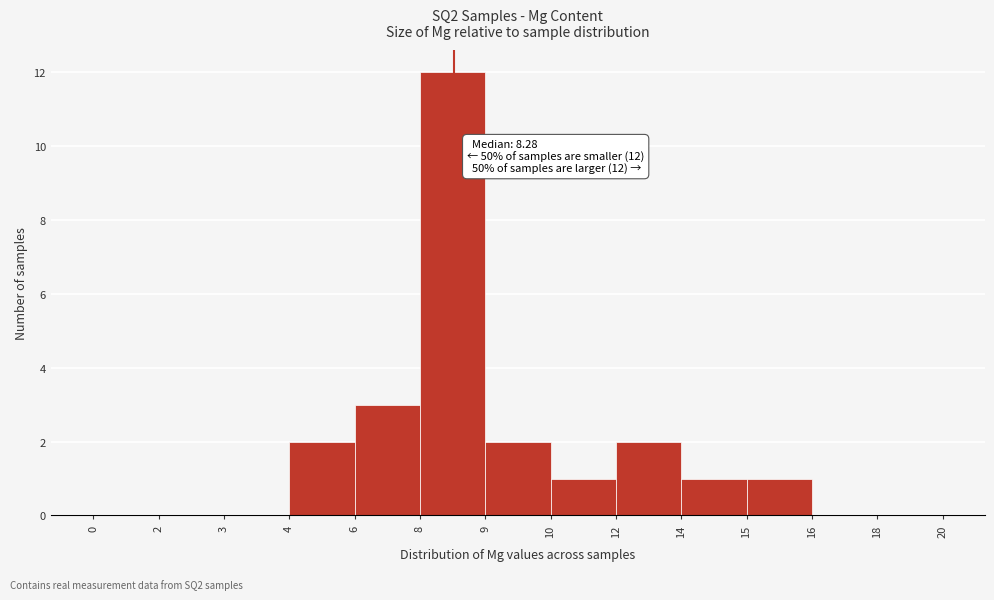

Reading right to left, extract all data points from this chart.

18=0	16=0	15=1	14=1	12=2	10=1	9=2	8=12	6=3	4=2	3=0	2=0	0=0